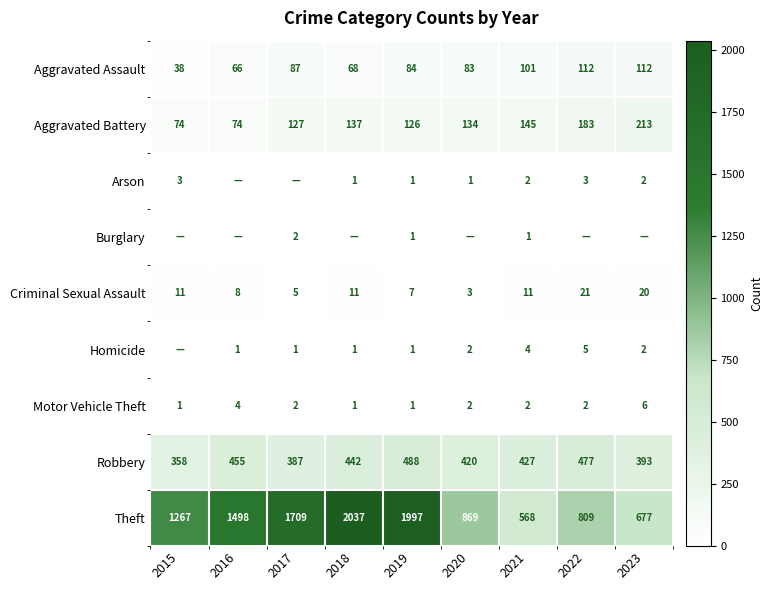

At which category does the chart reach its peak across all series?

2018